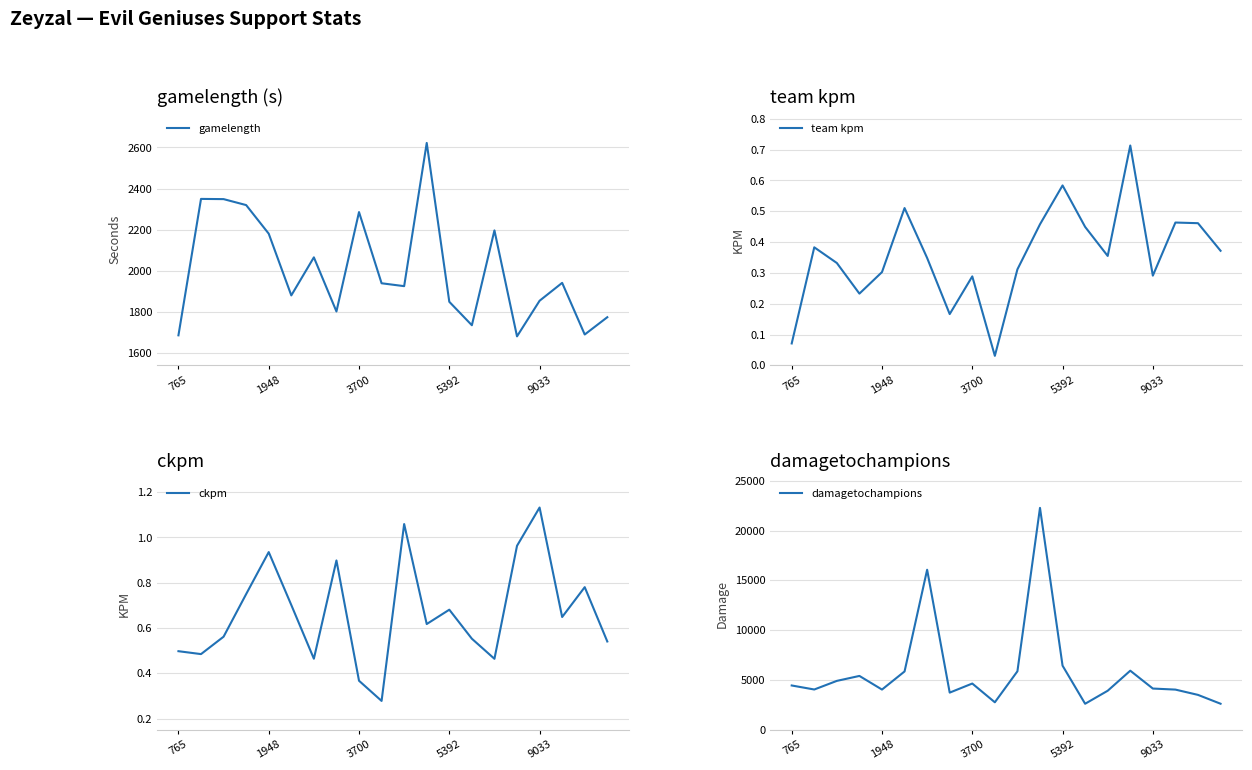

True or false: gamelength and ckpm cross at least once.

False